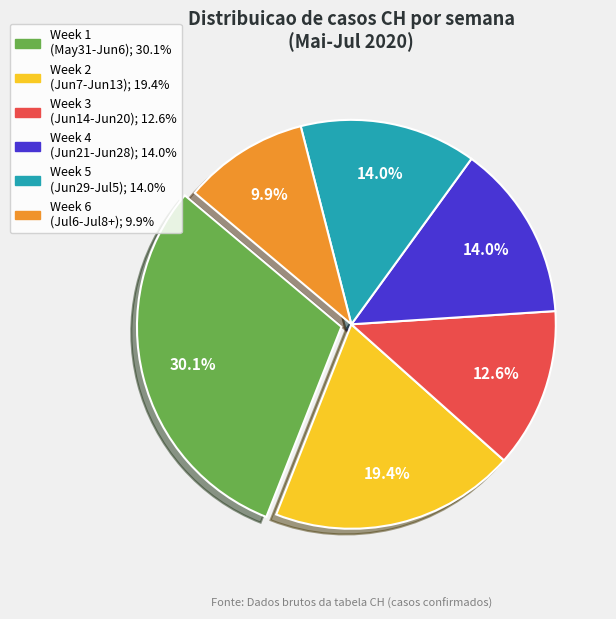

Is there any slice that represents more than half of the pie?

No